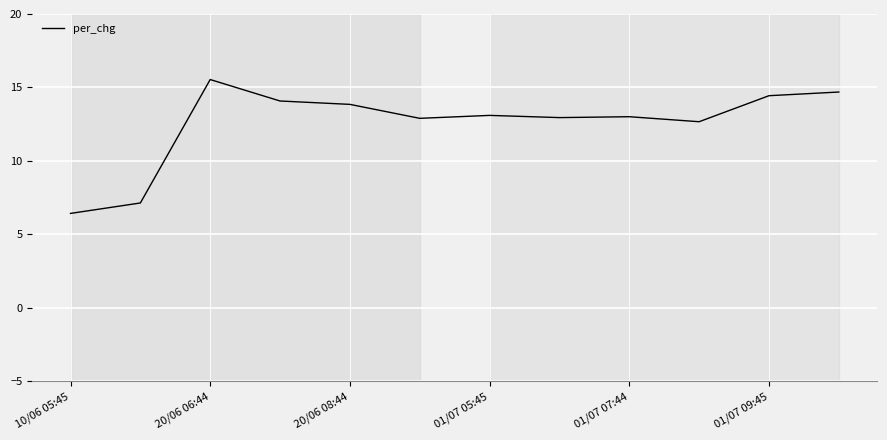

What is the difference between the maximum and minimum values?

9.1